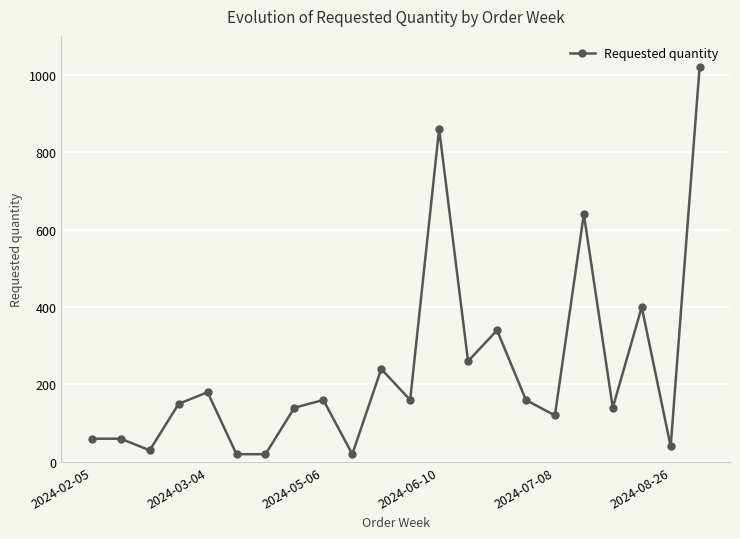

What is the value of the 1st point from the left?

60